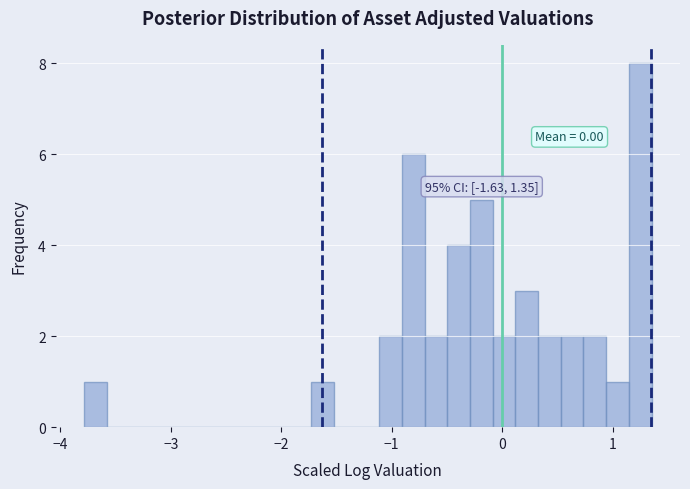

Around what value on the x-axis is the tallest bar? Give the approximate position of its centre, as read against the axis.

1.3